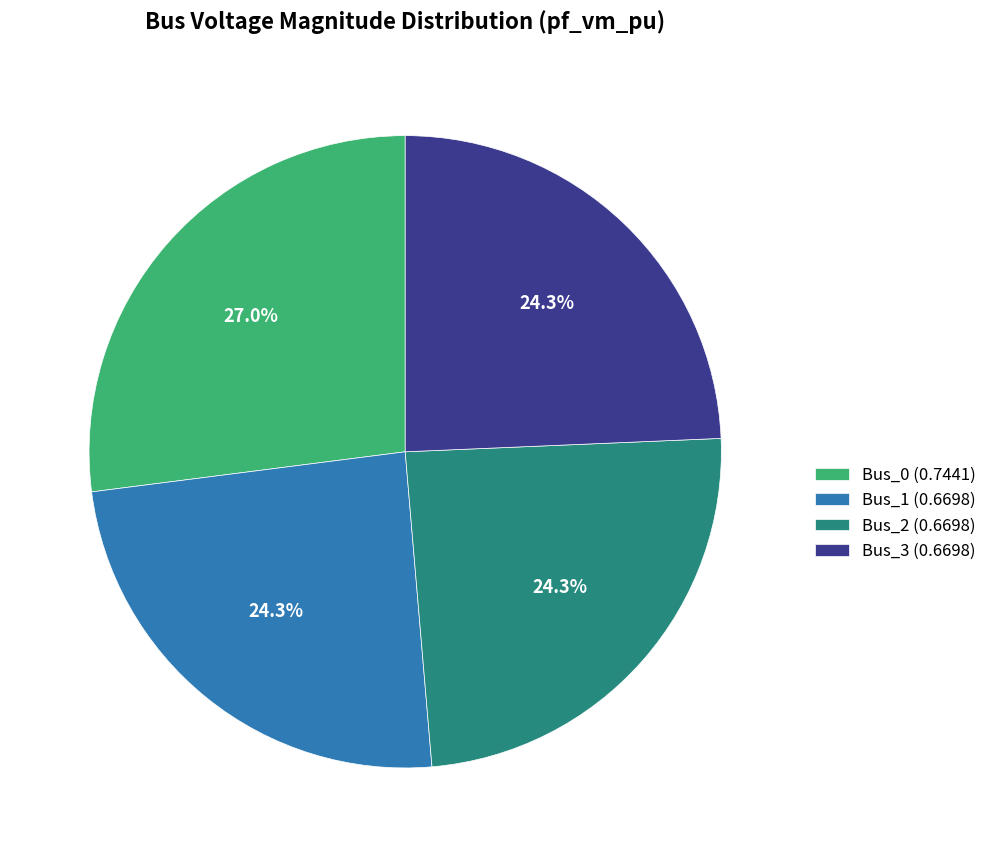

To the nearest percent, what percentage of the pie is Bus_0?

27%